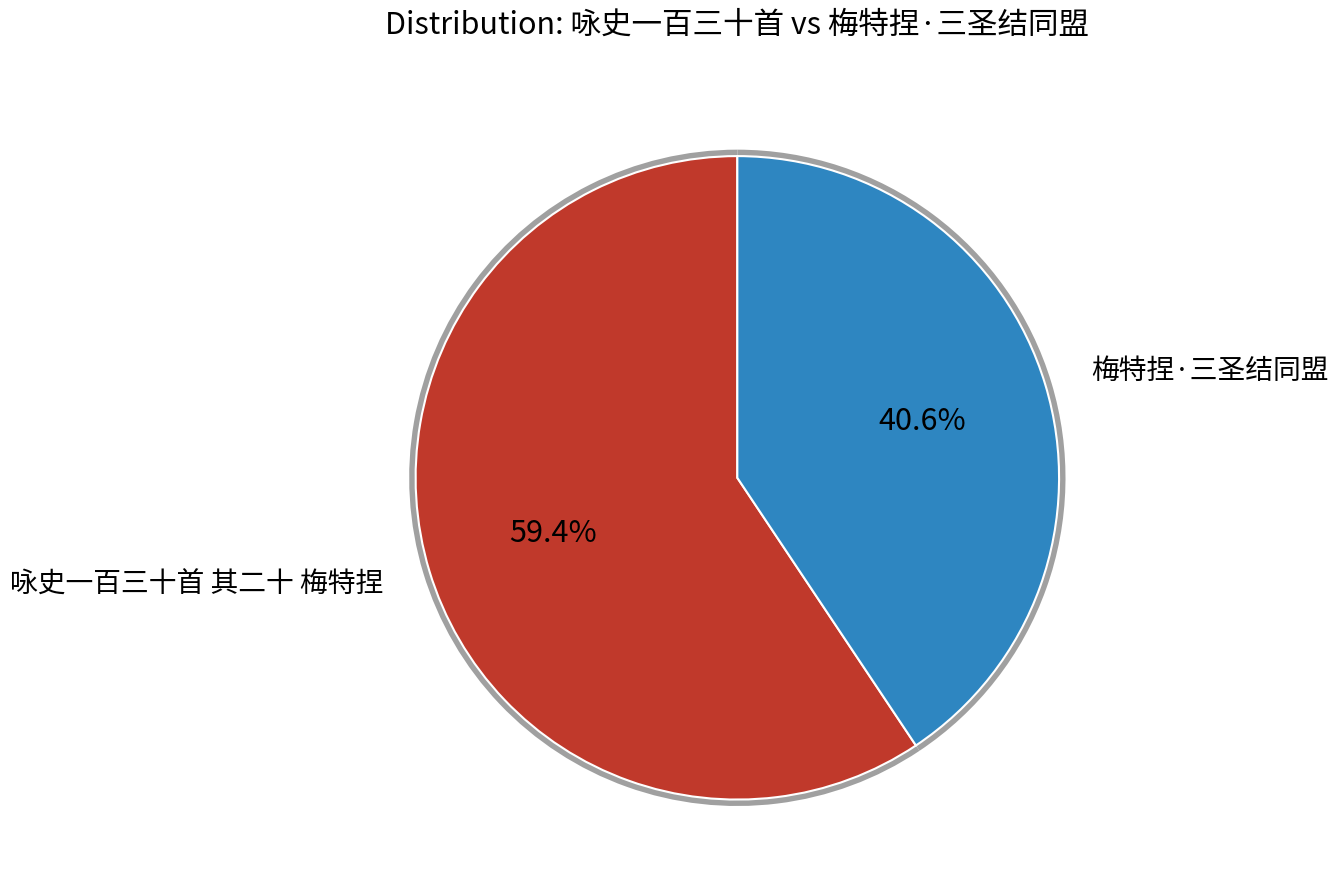

Approximately how many times larger is the value at 梅特捏·三圣结同盟 compared to 咏史一百三十首 其二十 梅特捏?

0.7